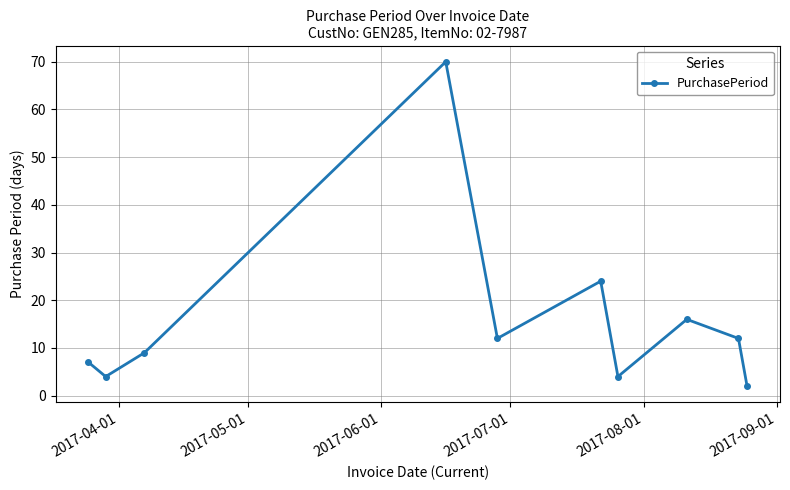

What is the value of the 1st point from the left?

7